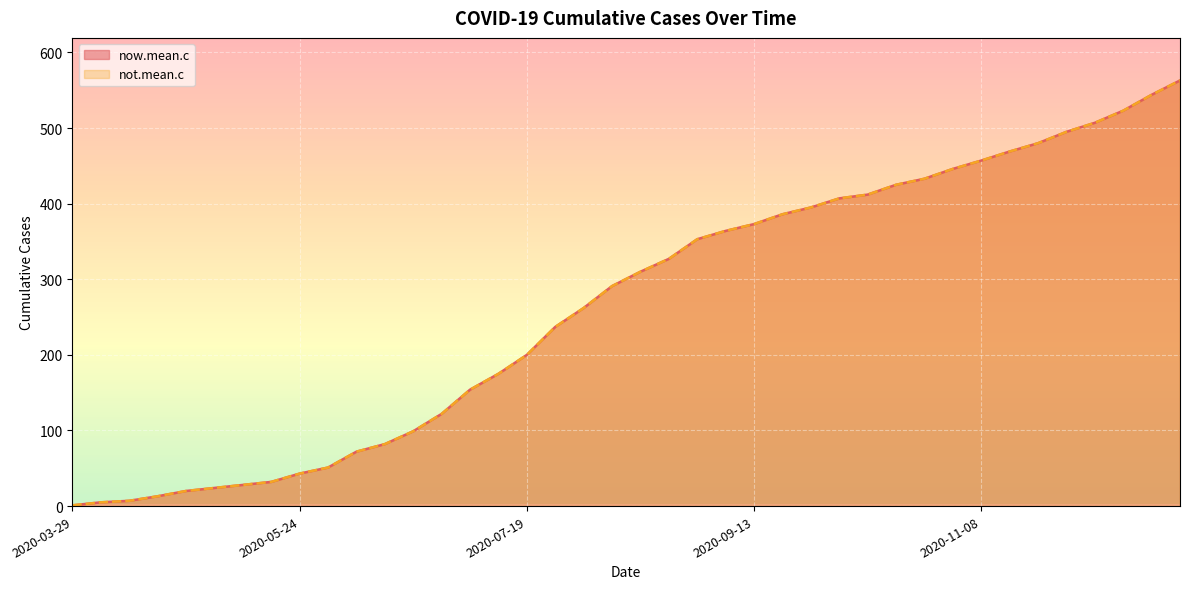

True or false: now.mean.c and not.mean.c intersect in this chart.

False